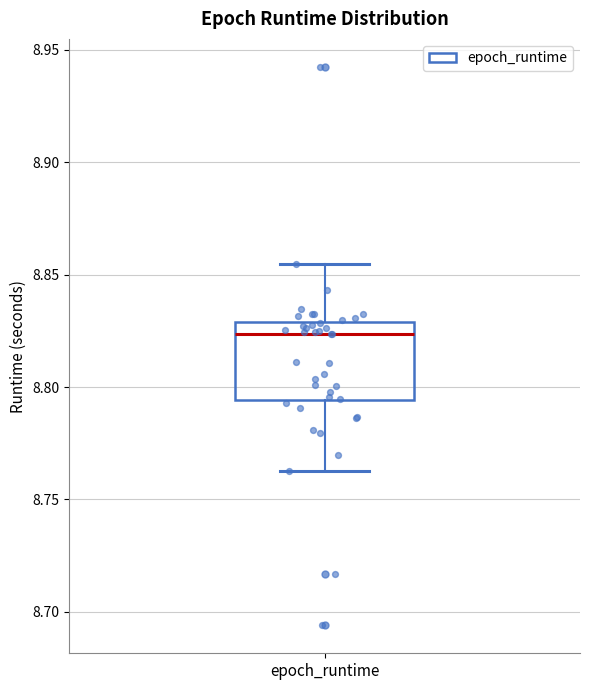

Read this box plot against the y-axis: the position of the median line, the range covered by the box, and the ends of both whiskers. The values are not printed on the chart, so give them approximately, as read against the axis.

median 8.825, box 8.795 to 8.830, whiskers 8.765 to 8.855